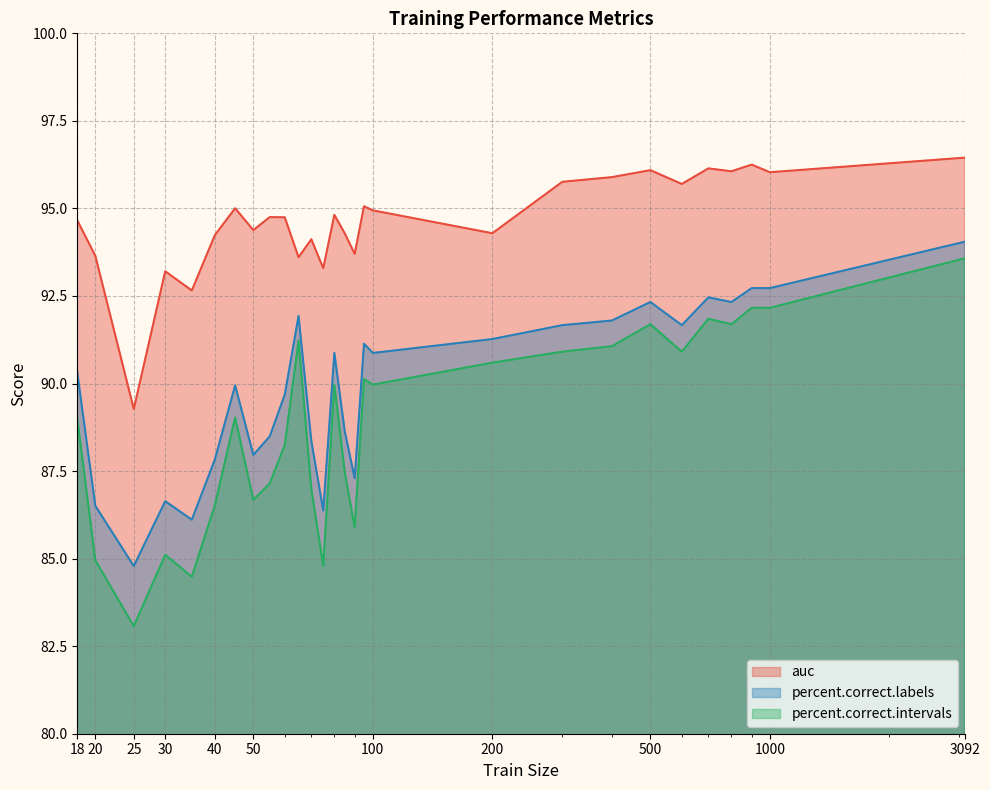

Which series changed the most between 200 and 800?

auc